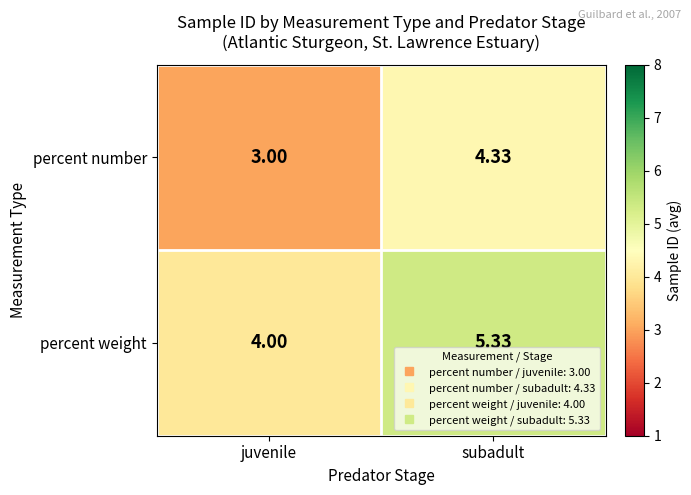

Which label corresponds to the largest value in the chart?

subadult